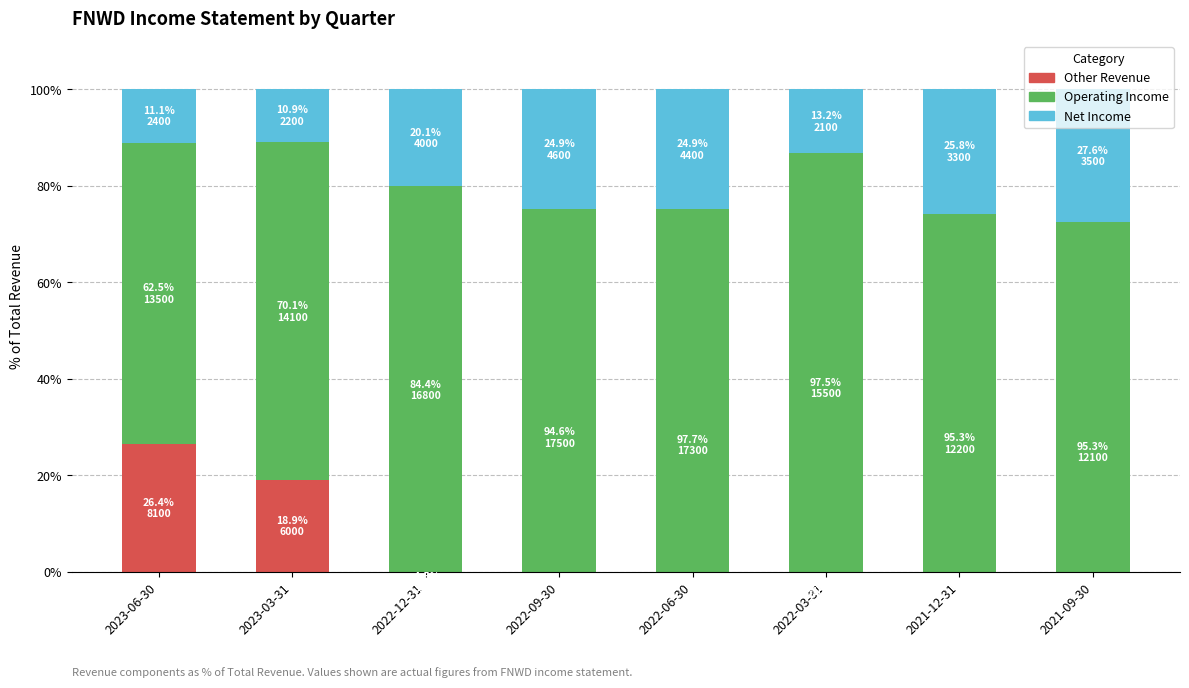

At which category does the chart reach its peak across all series?

2022-06-30